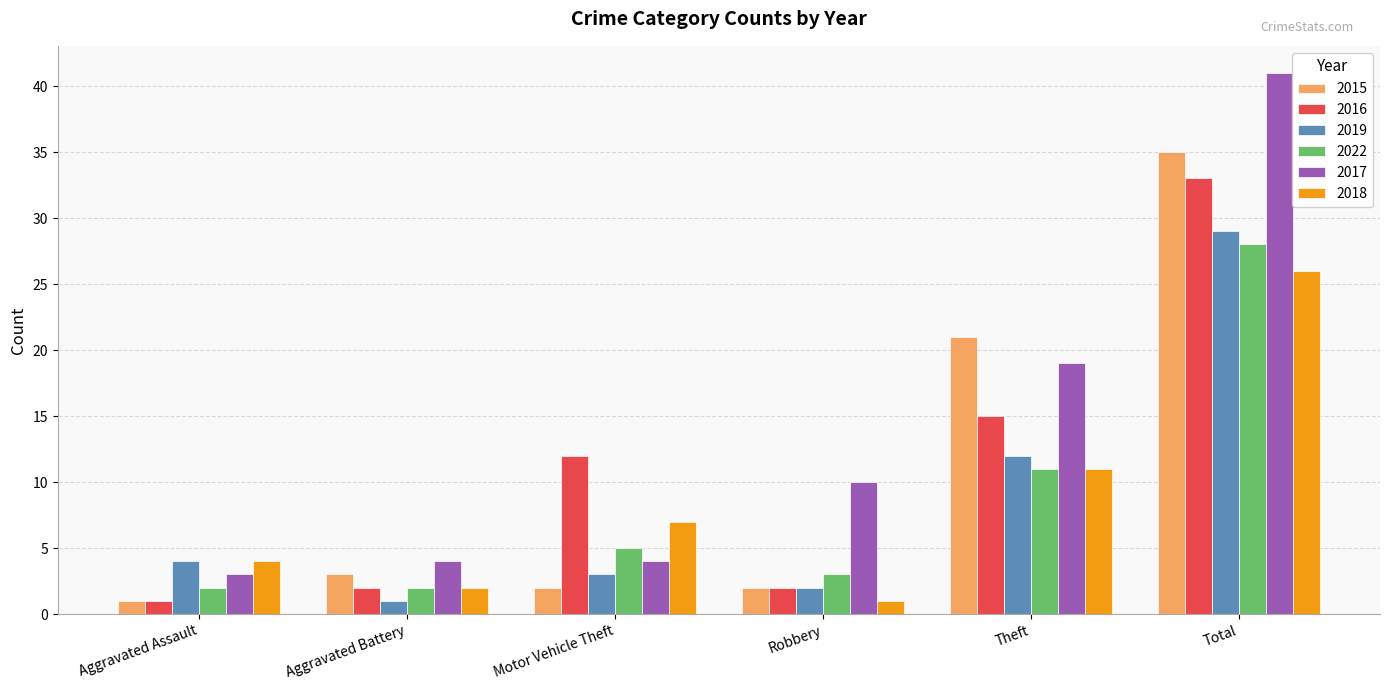

The value of 2019 at Aggravated Assault is 4. True or false?

True